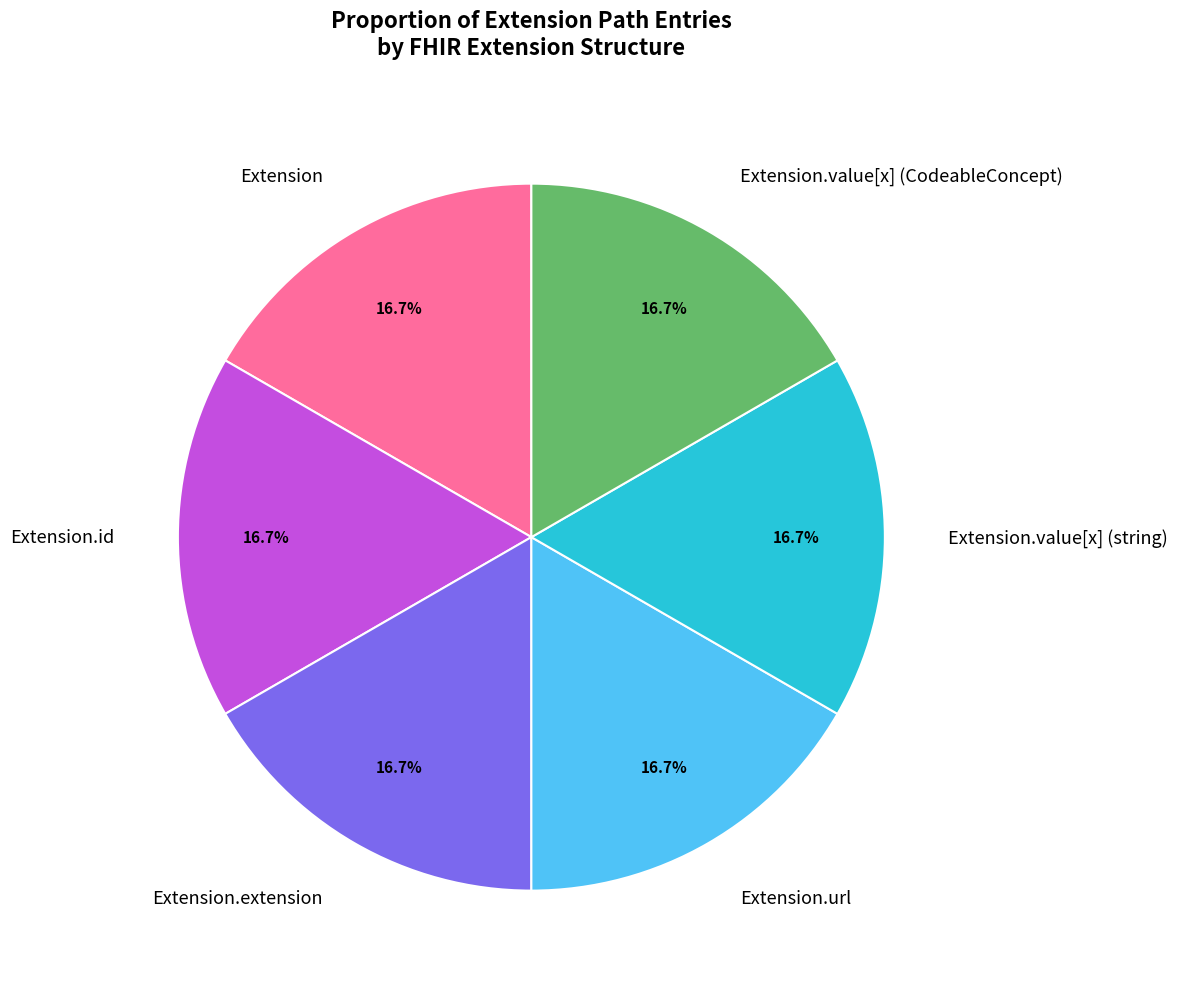

What is the ratio of the value at Extension.extension to the value at Extension.id?

1.0